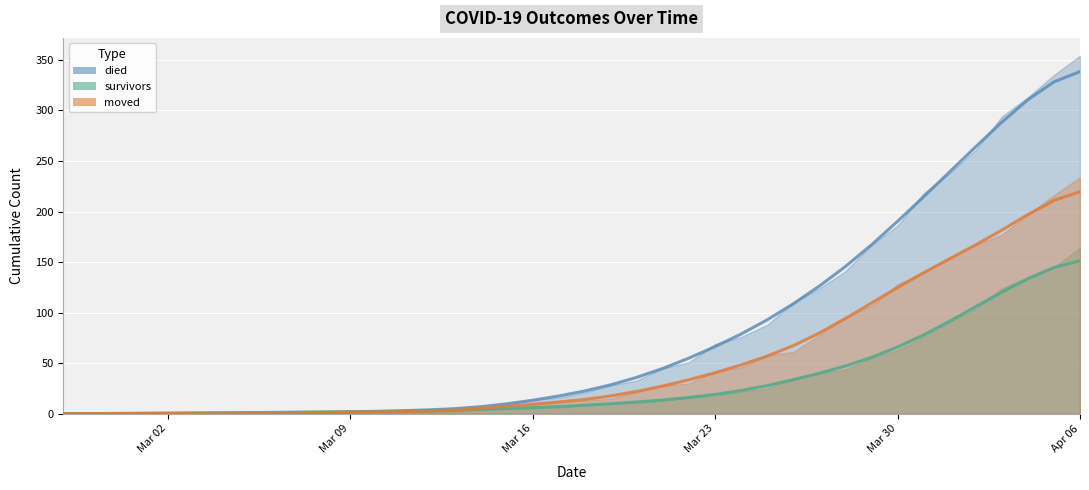

What is the label of the 12th point from the right?

2020-03-26